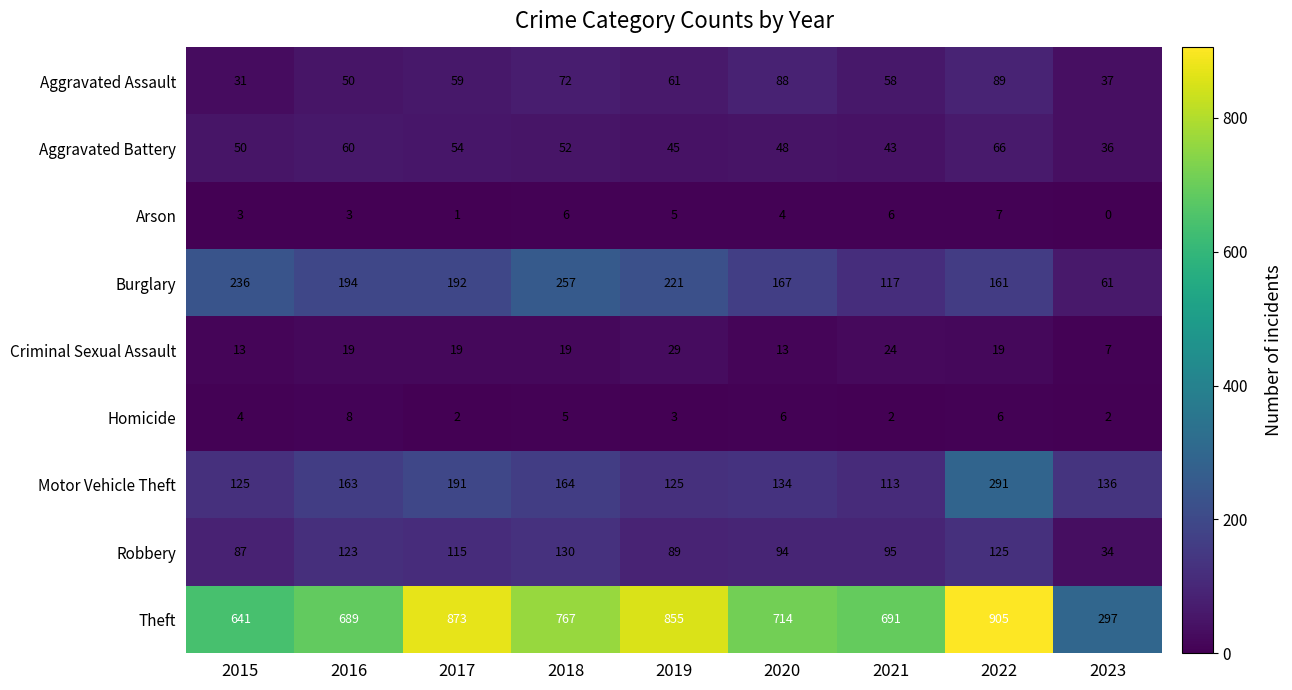

Count the number of categories in the chart.

9